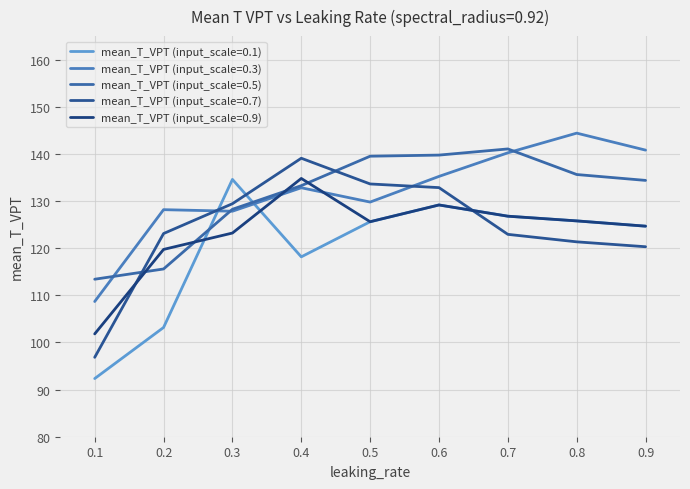

Rank the series by their maximum value, from lowest to highest.

mean_T_VPT (input_scale=0.1), mean_T_VPT (input_scale=0.9), mean_T_VPT (input_scale=0.7), mean_T_VPT (input_scale=0.5), mean_T_VPT (input_scale=0.3)